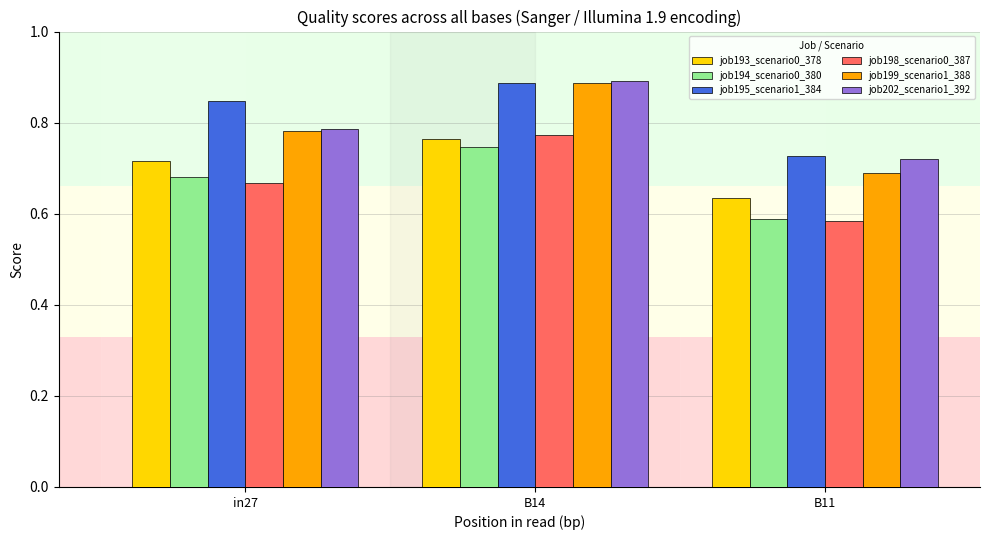

Is it true that job202_scenario1_392 equals 0.9 at B14?

True